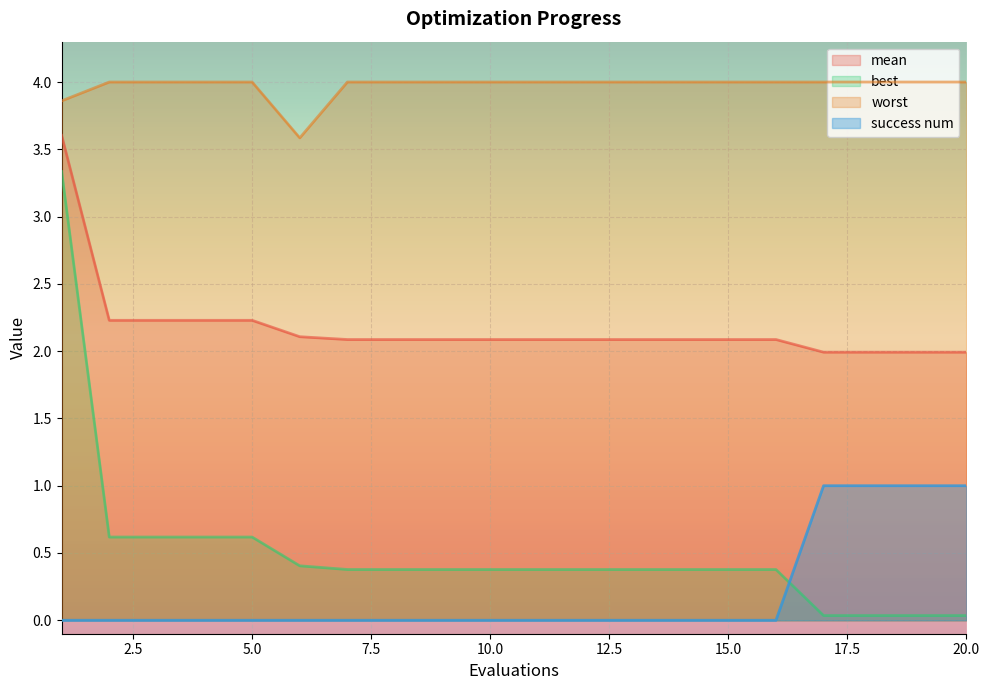

What is the difference between the highest and lowest values at 15.0?

4.0